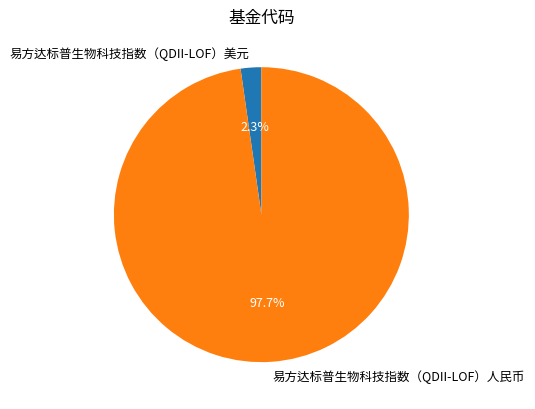

How many segments does this pie chart have?

2